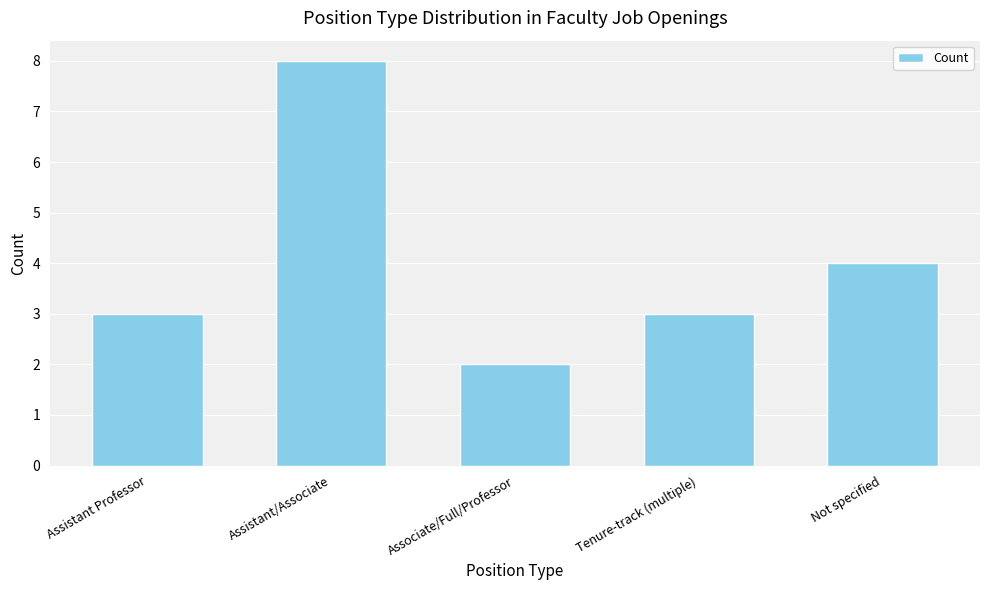

How many bars are there in total?

5